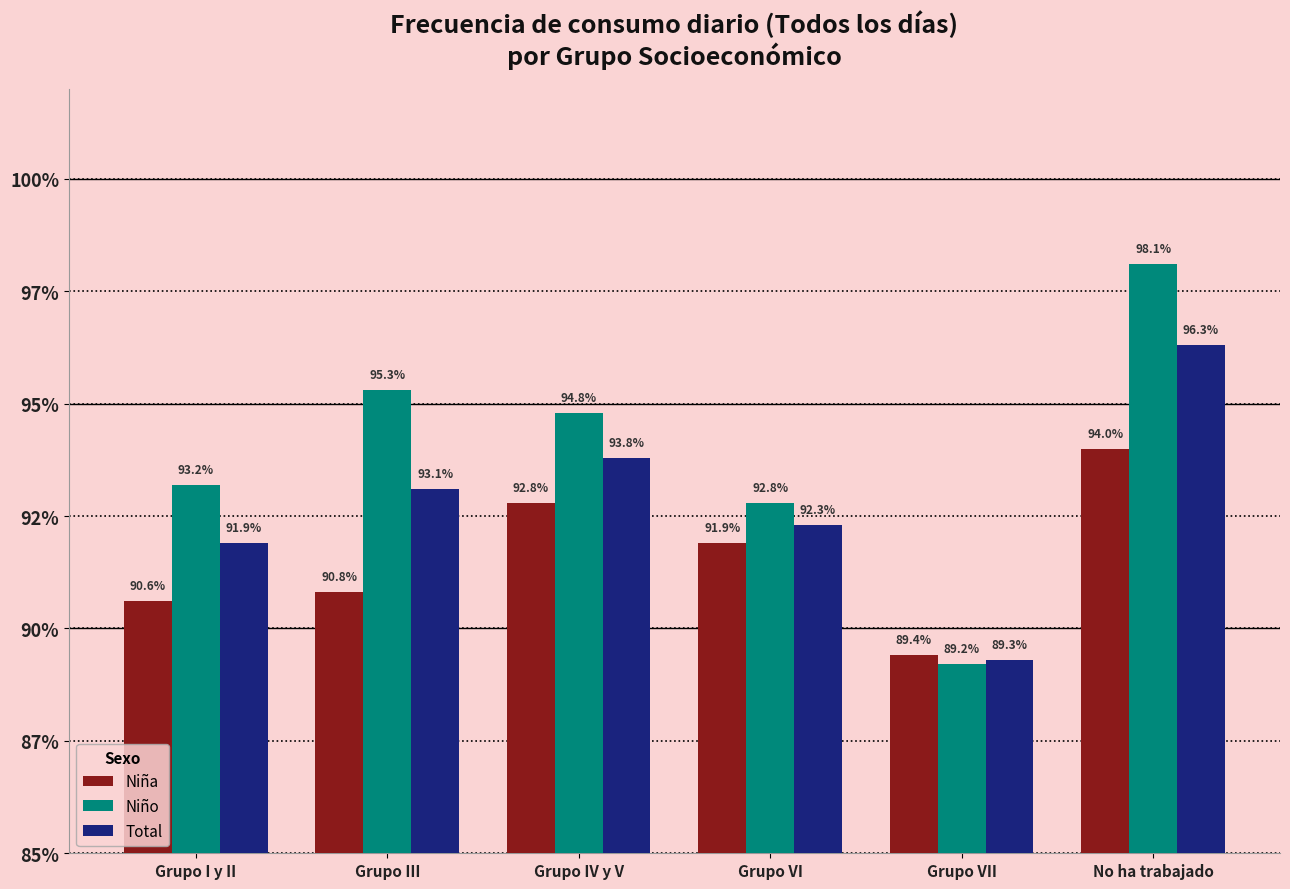

Is it true that Niño equals 1.5 at Grupo VI?

False